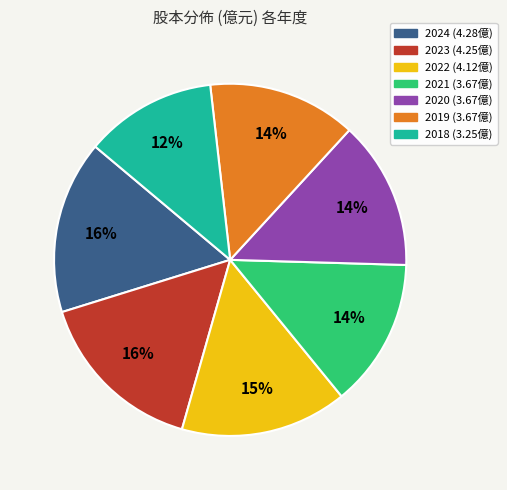

True or false: 2021 accounts for 14% of the total.

True